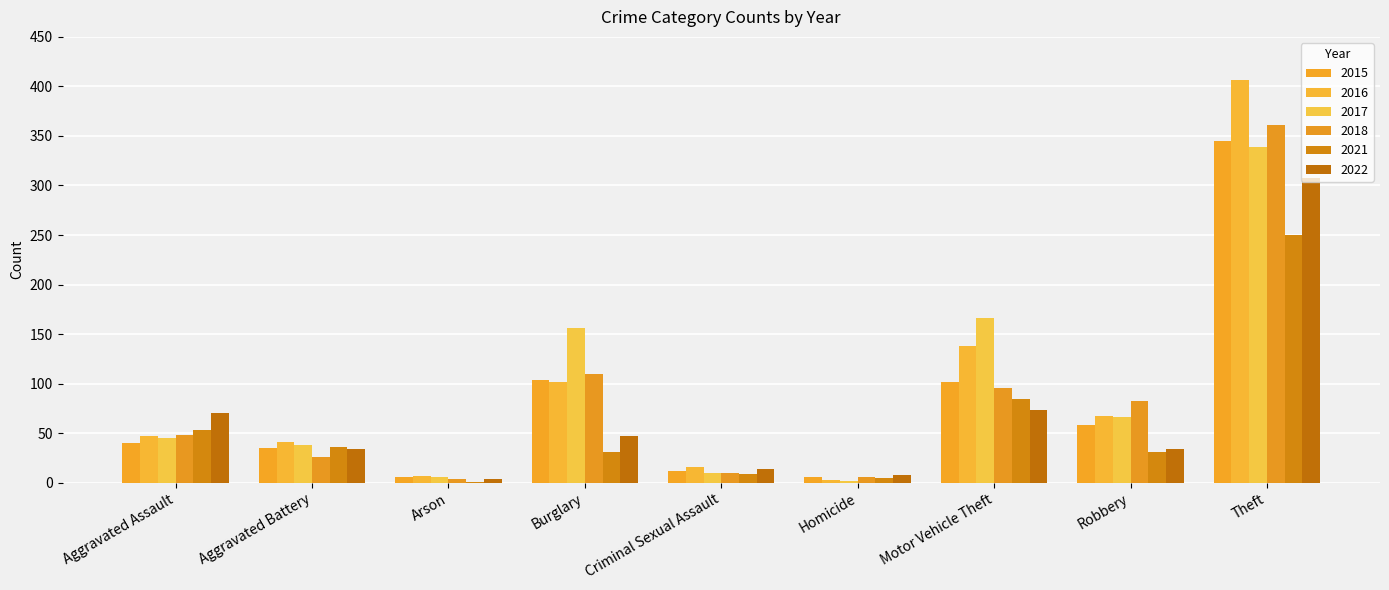

How many groups of bars are there?

9